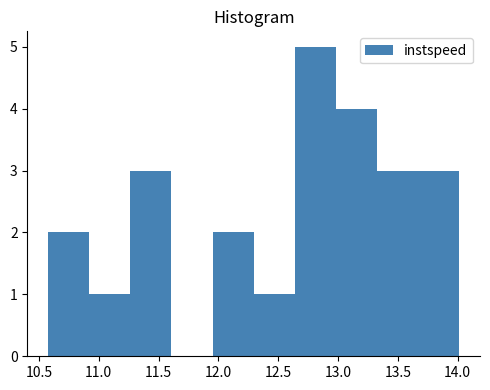

Reading left to right, list every bar in this chart as the range it spans on the x-axis followed by its height. Neither the bar edges nor the heights are printed on the chart, so give them approximately, as read against the axes.

10.60 to 10.90: 2
10.90 to 11.25: 1
11.25 to 11.60: 3
11.60 to 11.95: 0
11.95 to 12.30: 2
12.30 to 12.65: 1
12.65 to 13.00: 5
13.00 to 13.35: 4
13.35 to 13.65: 3
13.65 to 14.00: 3